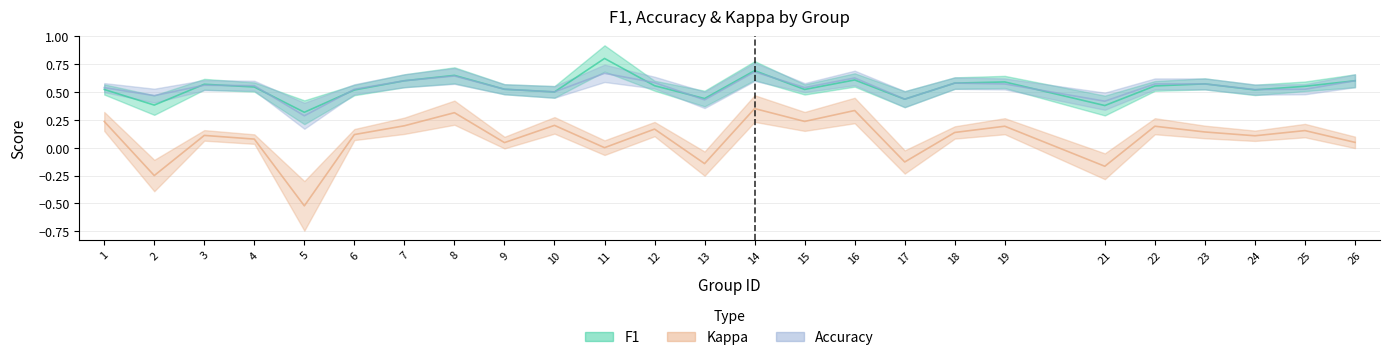

Reading left to right, transcribe all the data shown in this chart.

f1: 0.5	0.4	0.6	0.5	0.3	0.5	0.6	0.6	0.5	0.5	0.8	0.6	0.4	0.7	0.5	0.6	0.4	0.6	0.6	0.4	0.6	0.6	0.5	0.6	0.6
accuracy: 0.5	0.5	0.6	0.6	0.3	0.5	0.6	0.6	0.5	0.5	0.7	0.6	0.4	0.7	0.5	0.6	0.4	0.6	0.6	0.4	0.6	0.6	0.5	0.5	0.6
kappa: 0.2	-0.2	0.1	0.1	-0.5	0.1	0.2	0.3	0.0	0.2	0.0	0.2	-0.1	0.4	0.2	0.3	-0.1	0.1	0.2	-0.2	0.2	0.1	0.1	0.2	0.0